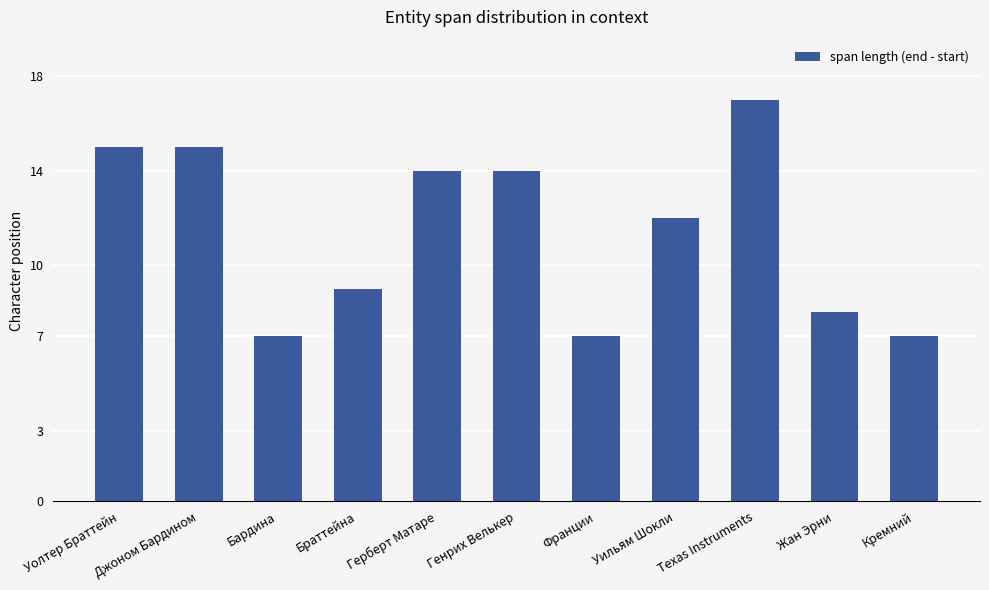

Read the value at Уолтер Браттейн, to the nearest 10.

20